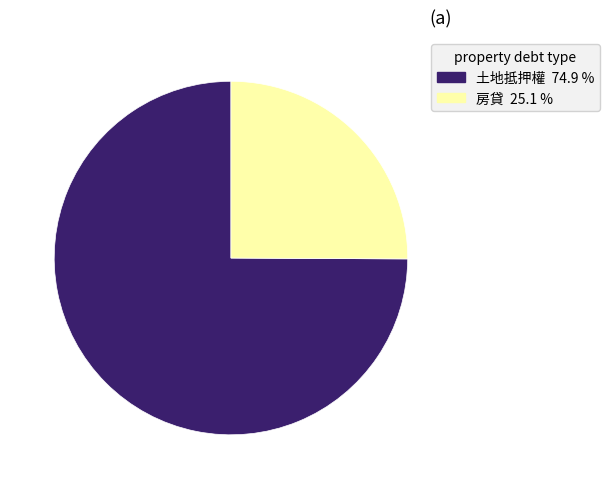

Which slice is the largest?

土地抵押權